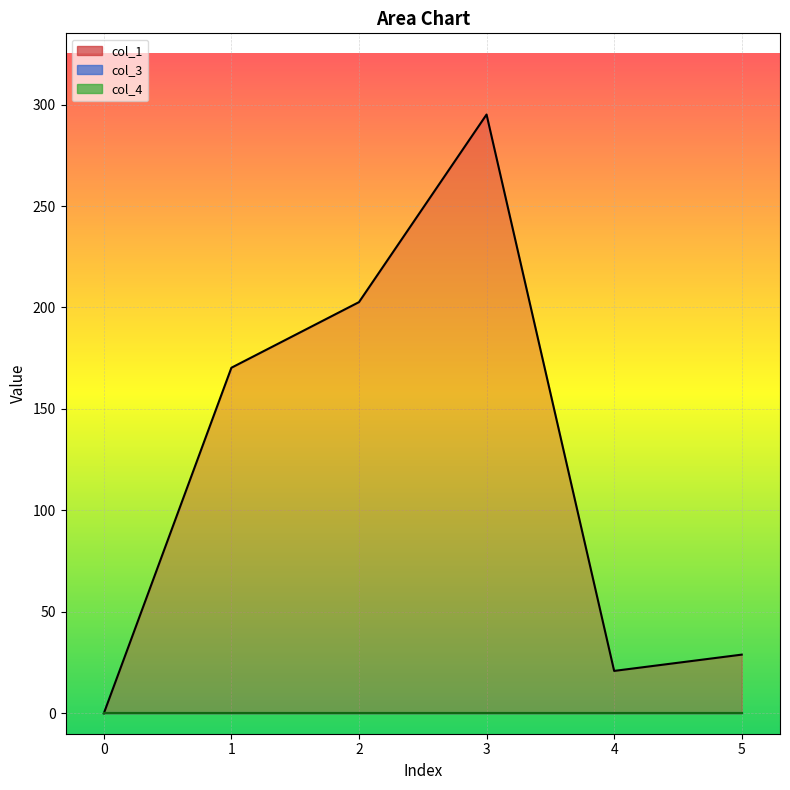

How many lines are shown in the chart?

3